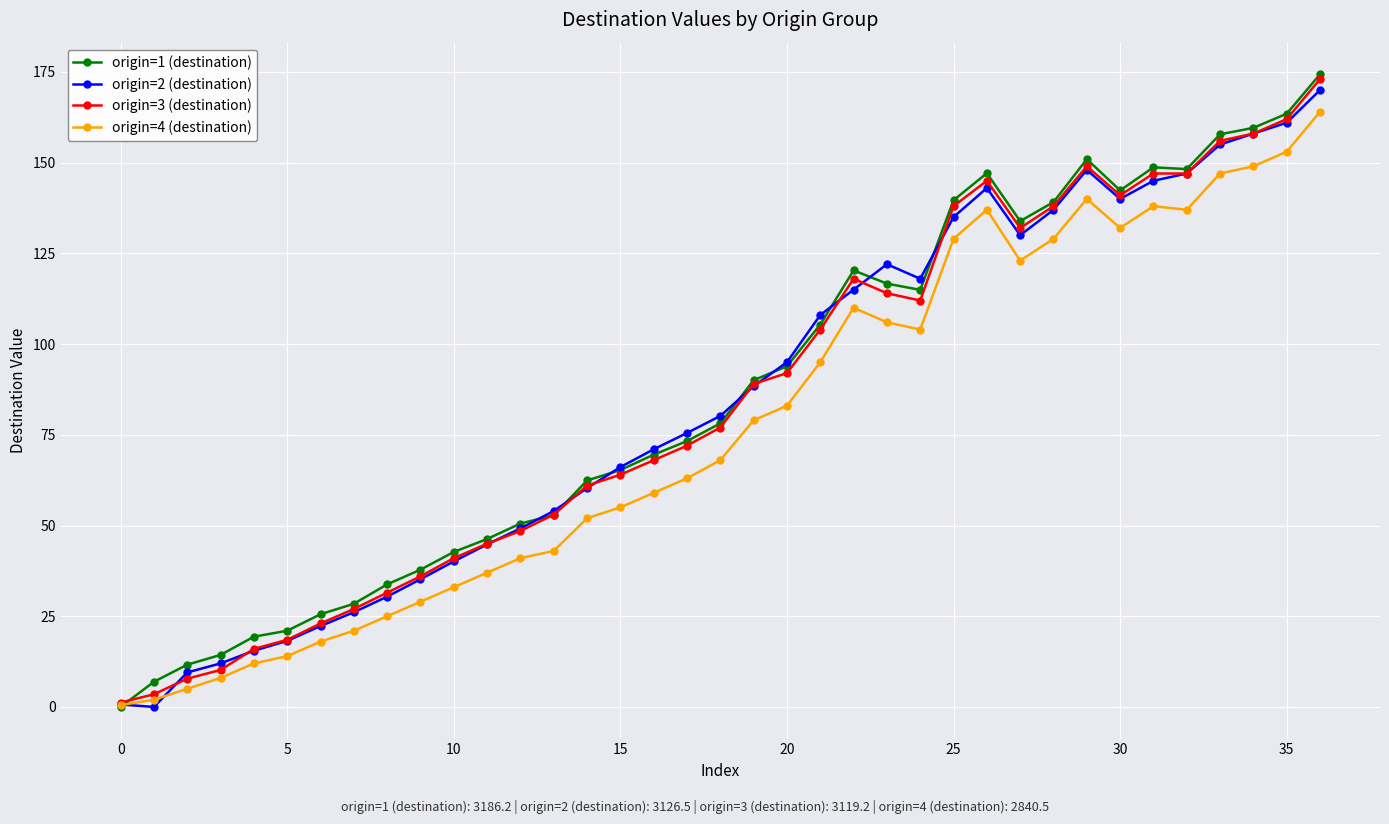

What is the value of the origin=3 (destination) point at the 27th from the left?

145.0